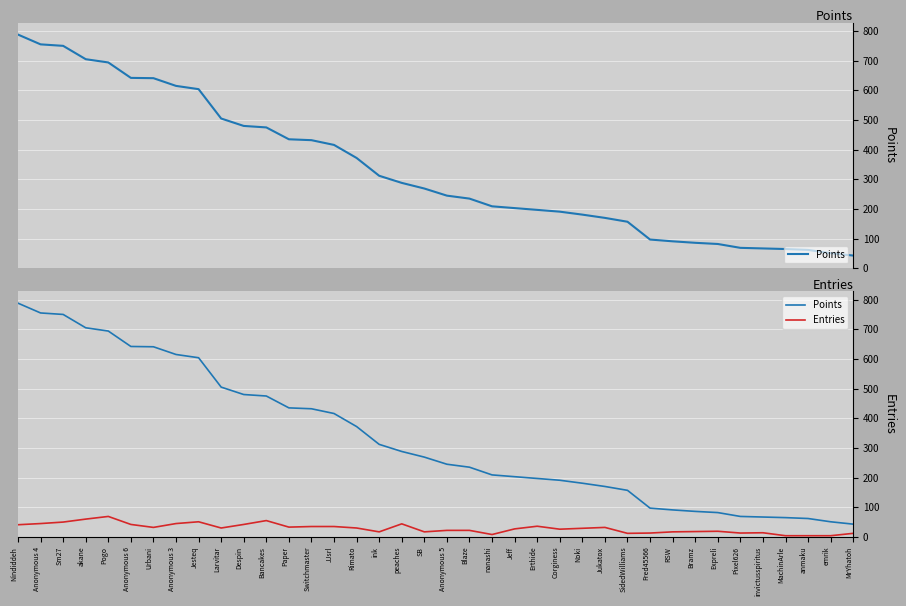

At which category is the sum across all series the highest?

Nindiddeh